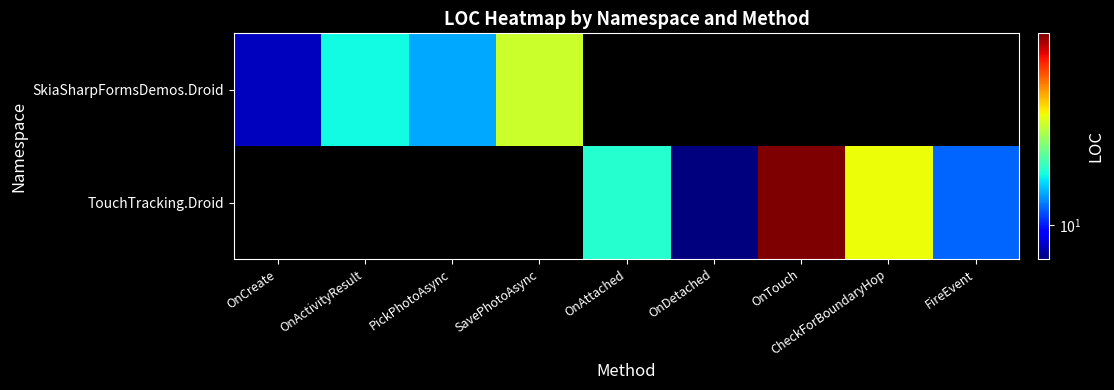

Between CheckForBoundaryHop and OnTouch, which is larger?

CheckForBoundaryHop